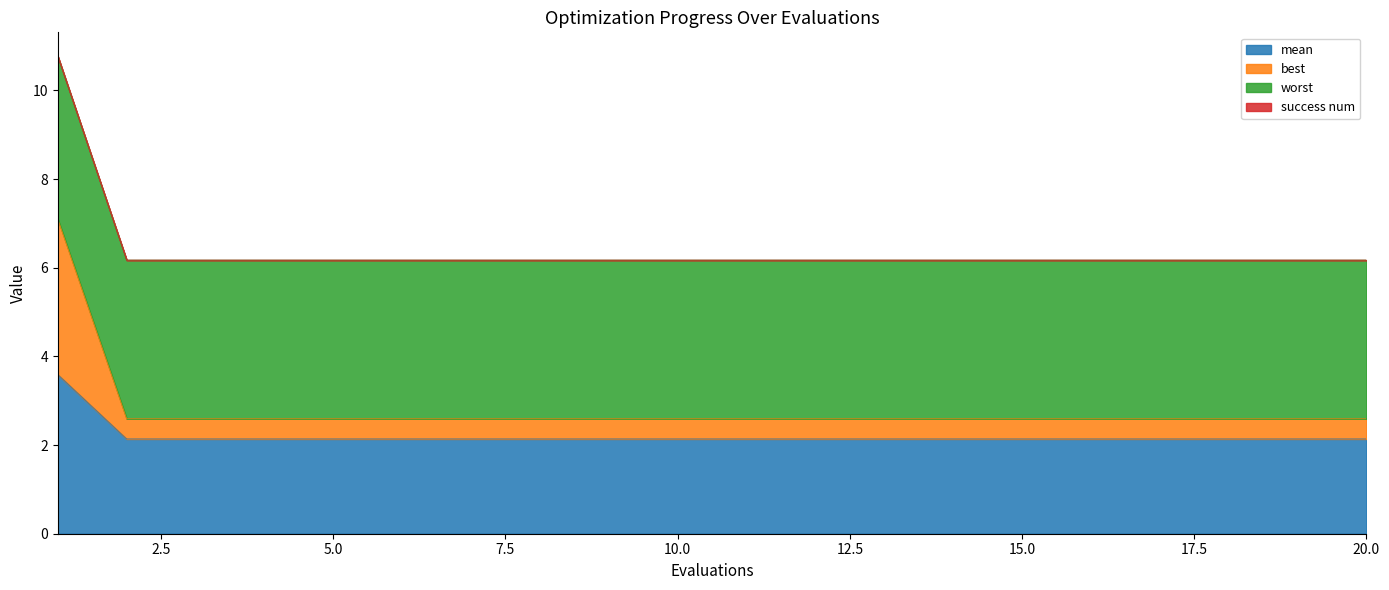

True or false: mean has more than 2 interior local peaks.

False